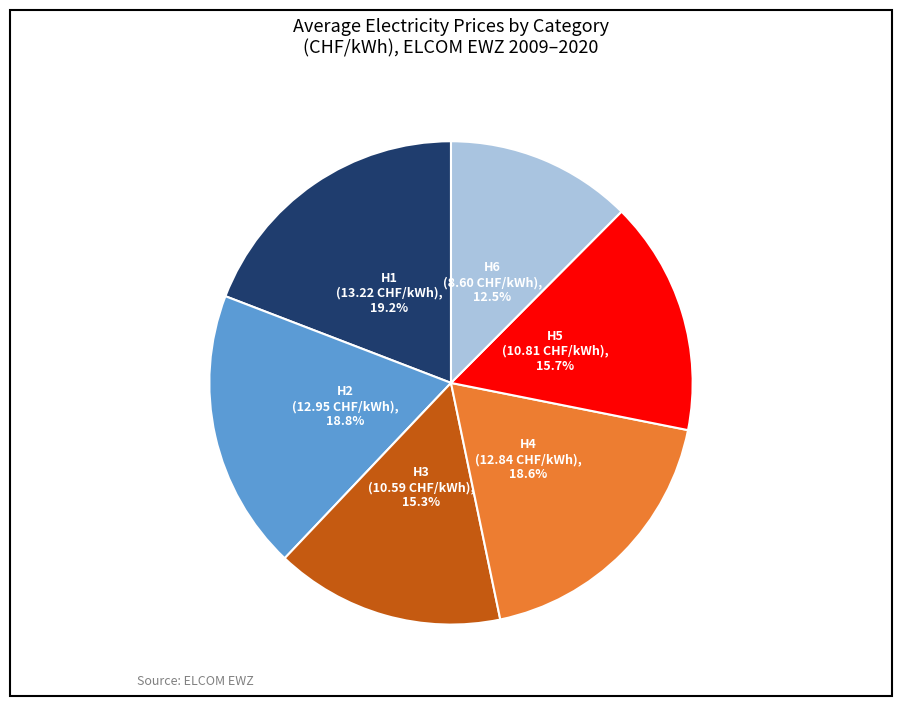

Count the number of slices in the pie.

6